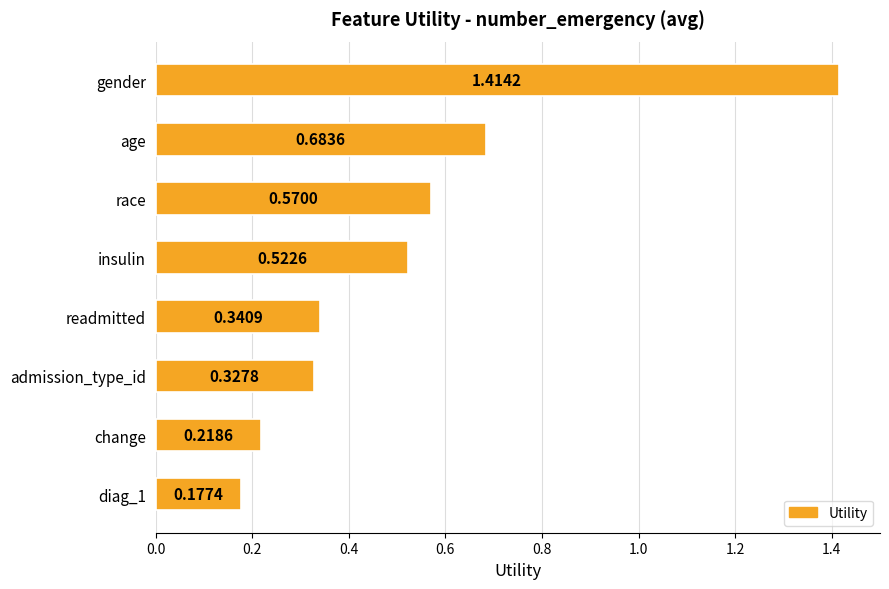

How many bars are there in total?

8